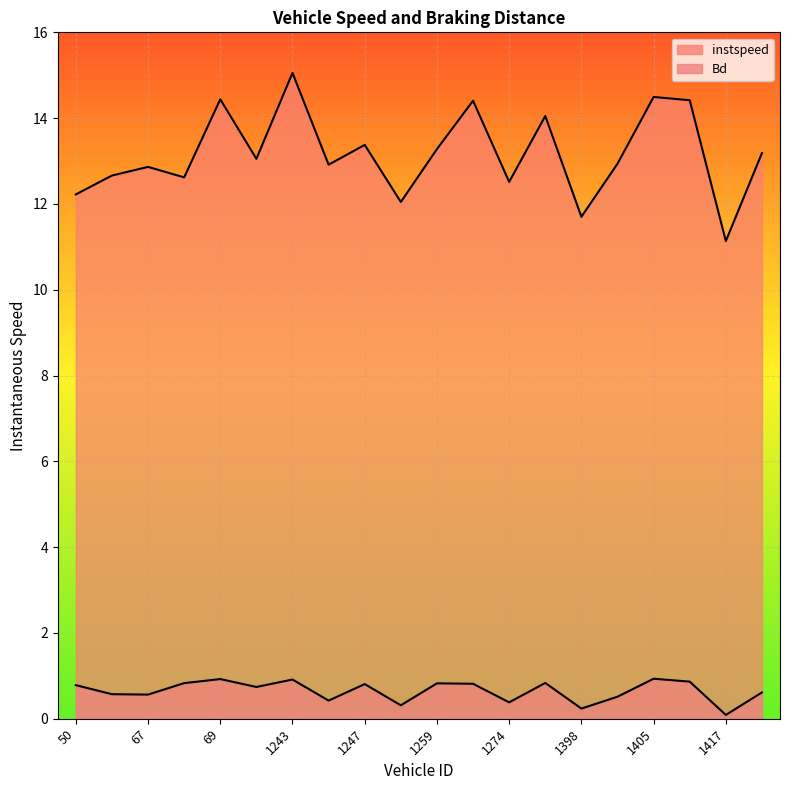

The Bd series shows 0.7 at 1242.0. True or false?

True